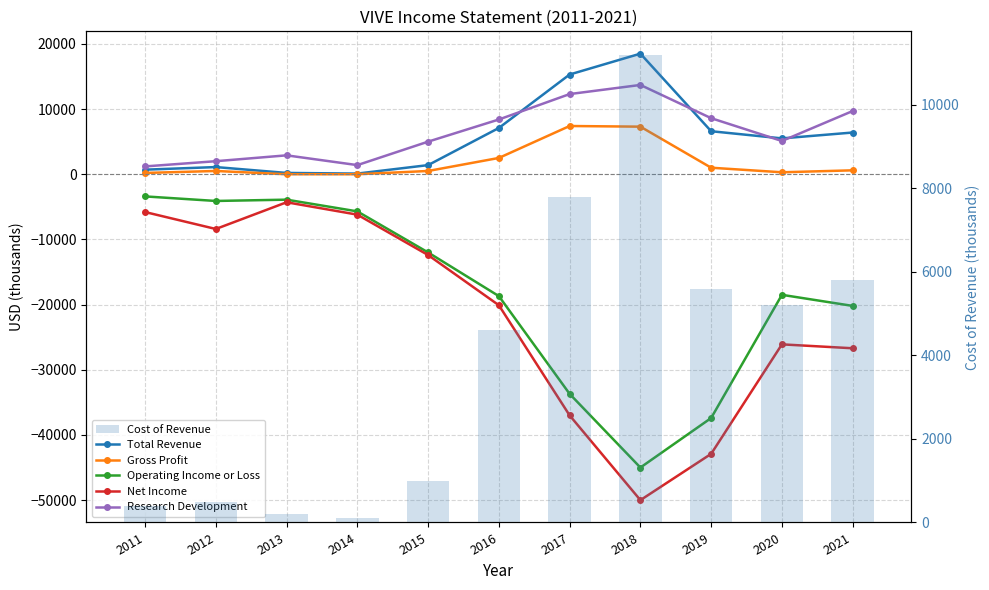

Which series has the largest range (max minus min)?

Net Income